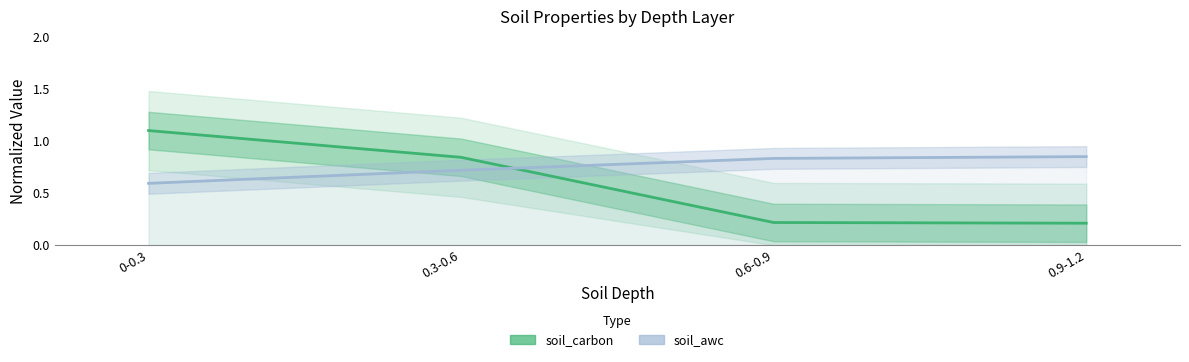

What is the difference between the soil_carbon values at 0.9-1.2 and 0-0.3?

0.9